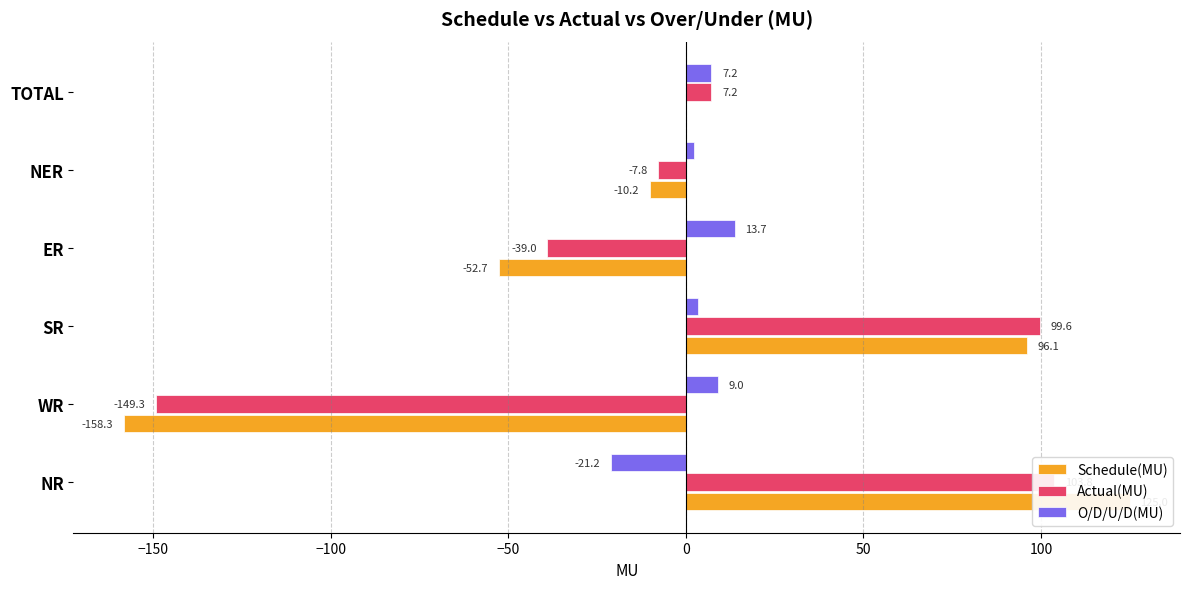

Reading right to left, transcribe all the data shown in this chart.

Schedule(MU): 0.0	-10.2	-52.7	96.1	-158.3	125.0
Actual(MU): 7.2	-7.8	-39.0	99.6	-149.3	103.8
O/D/U/D(MU): 7.2	2.4	13.7	3.5	9.0	-21.2